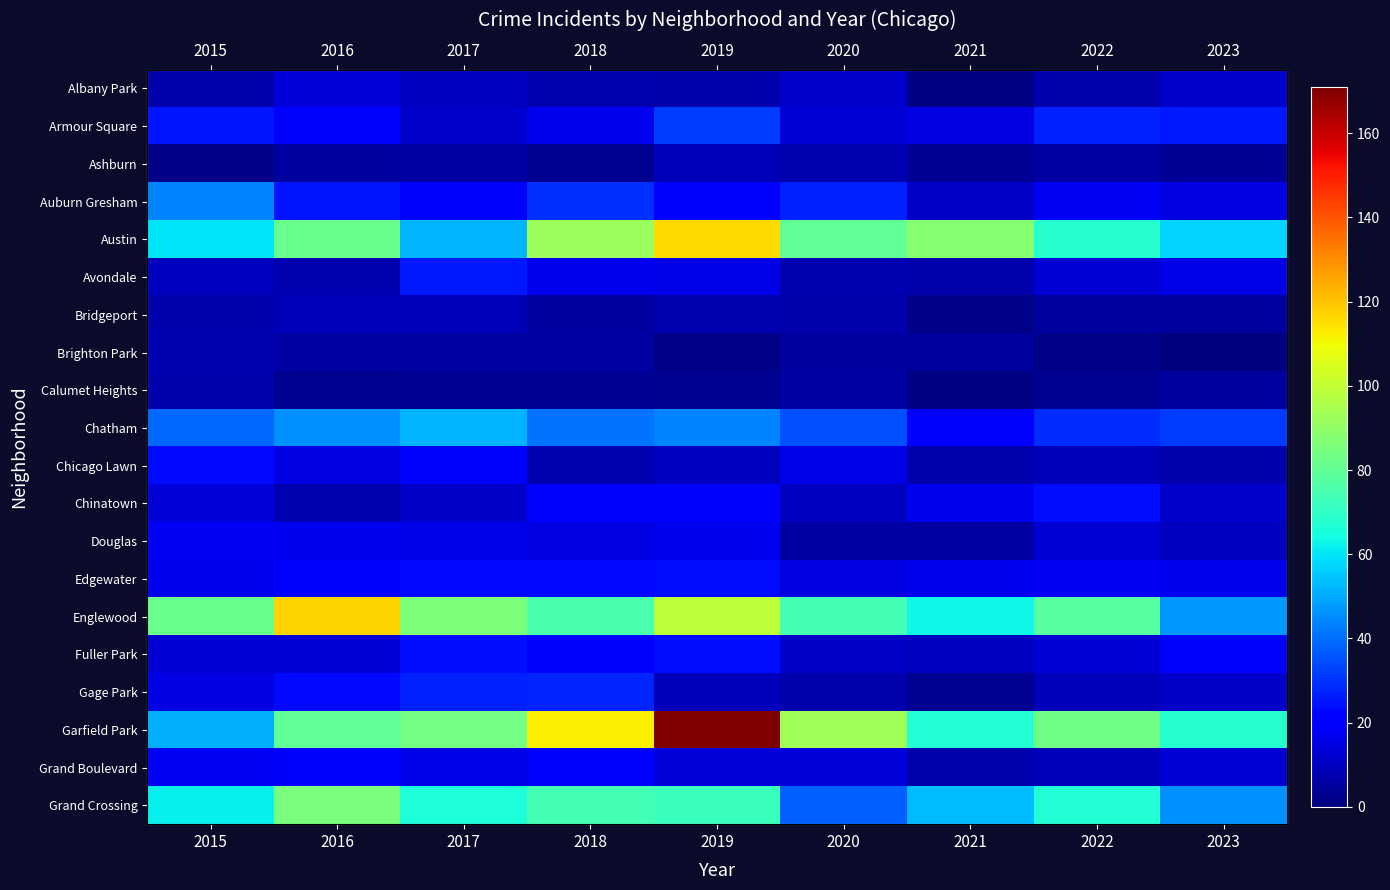

The Armour Square series shows 29 at 2016. True or false?

False